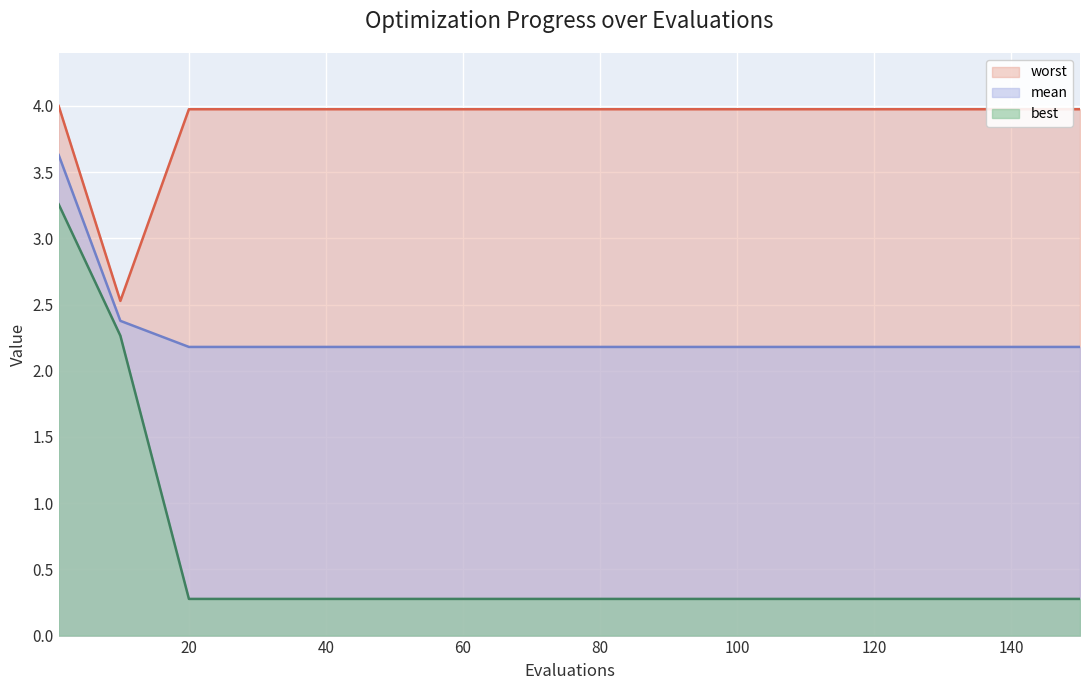

What is the average value of the best series?

0.6